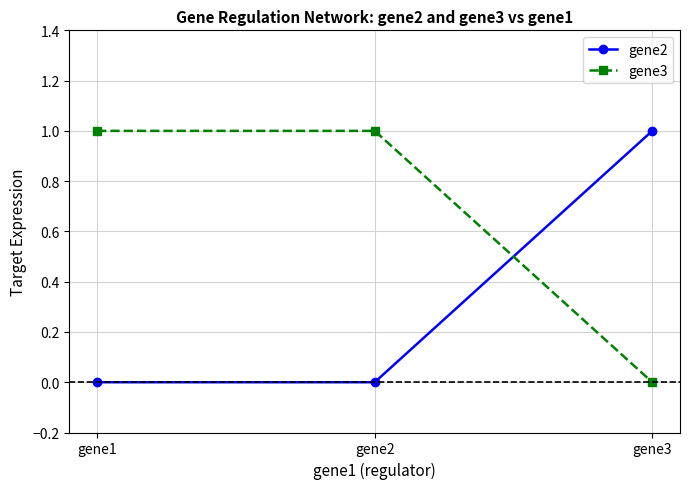

What are all the series names shown in the legend?

gene2, gene3